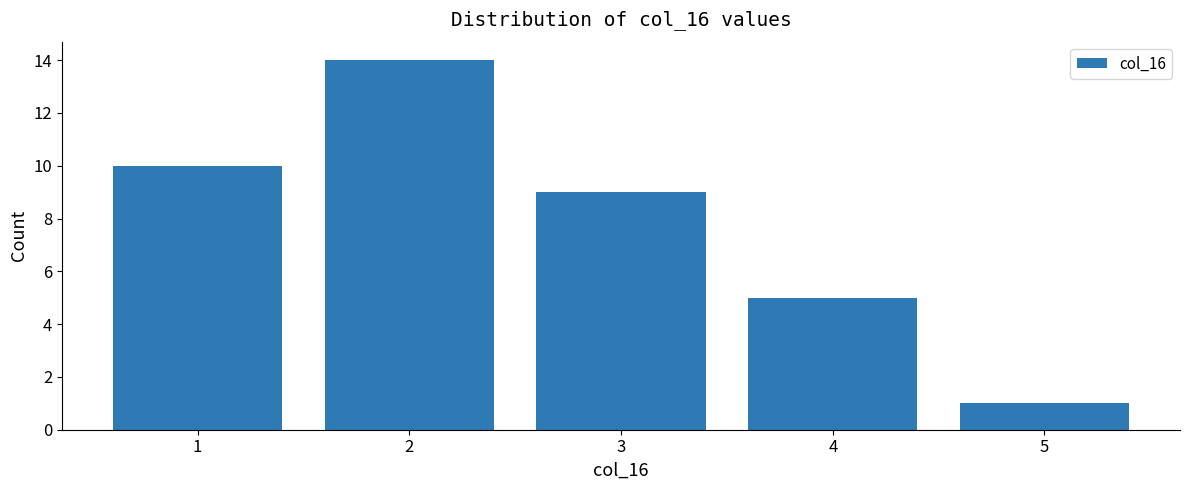

What is the average value?

8